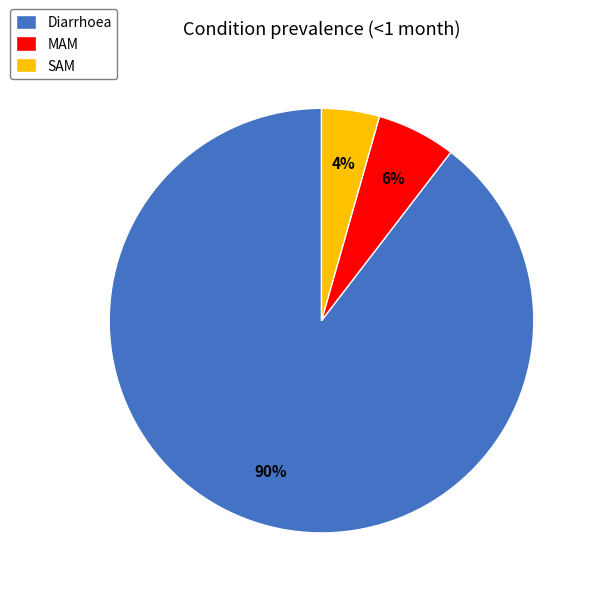

Approximately how many times larger is the value at MAM compared to Diarrhoea?

0.1